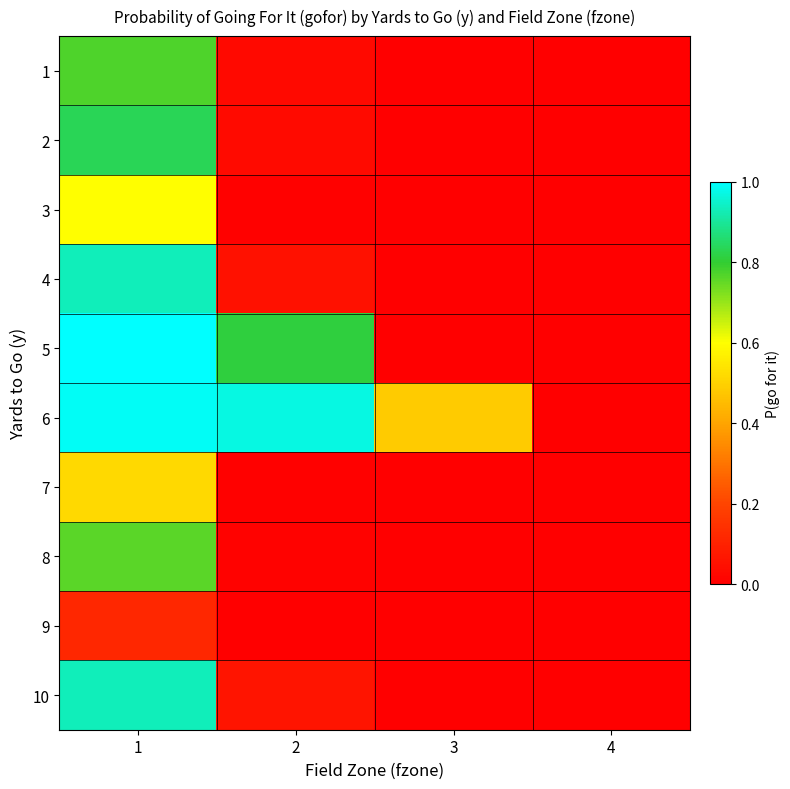

Reading left to right, extract all data points from this chart.

1: 1=0.8	2=0.0	3=0.0	4=0.0
2: 1=0.8	2=0.0	3=0.0	4=0.0
3: 1=0.6	2=0.0	3=0.0	4=0.0
4: 1=0.9	2=0.1	3=0.0	4=0.0
5: 1=1.0	2=0.8	3=0.0	4=0.0
6: 1=1.0	2=1.0	3=0.5	4=0.0
7: 1=0.5	2=0.0	3=0.0	4=0.0
8: 1=0.8	2=0.0	3=0.0	4=0.0
9: 1=0.1	2=0.0	3=0.0	4=0.0
10: 1=0.9	2=0.1	3=0.0	4=0.0